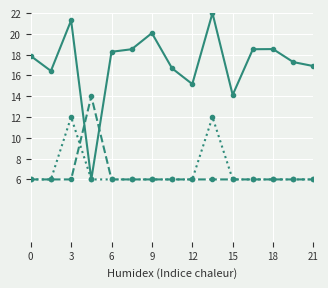

What is the smallest value displayed?

6.0